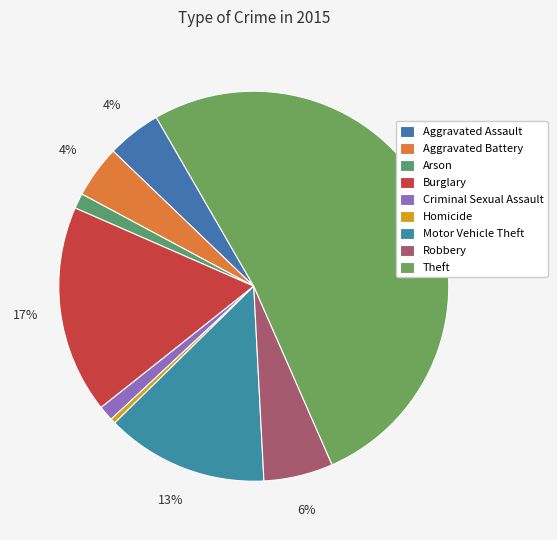

To the nearest percent, what is the difference between the largest and smallest slice percentages?

51%